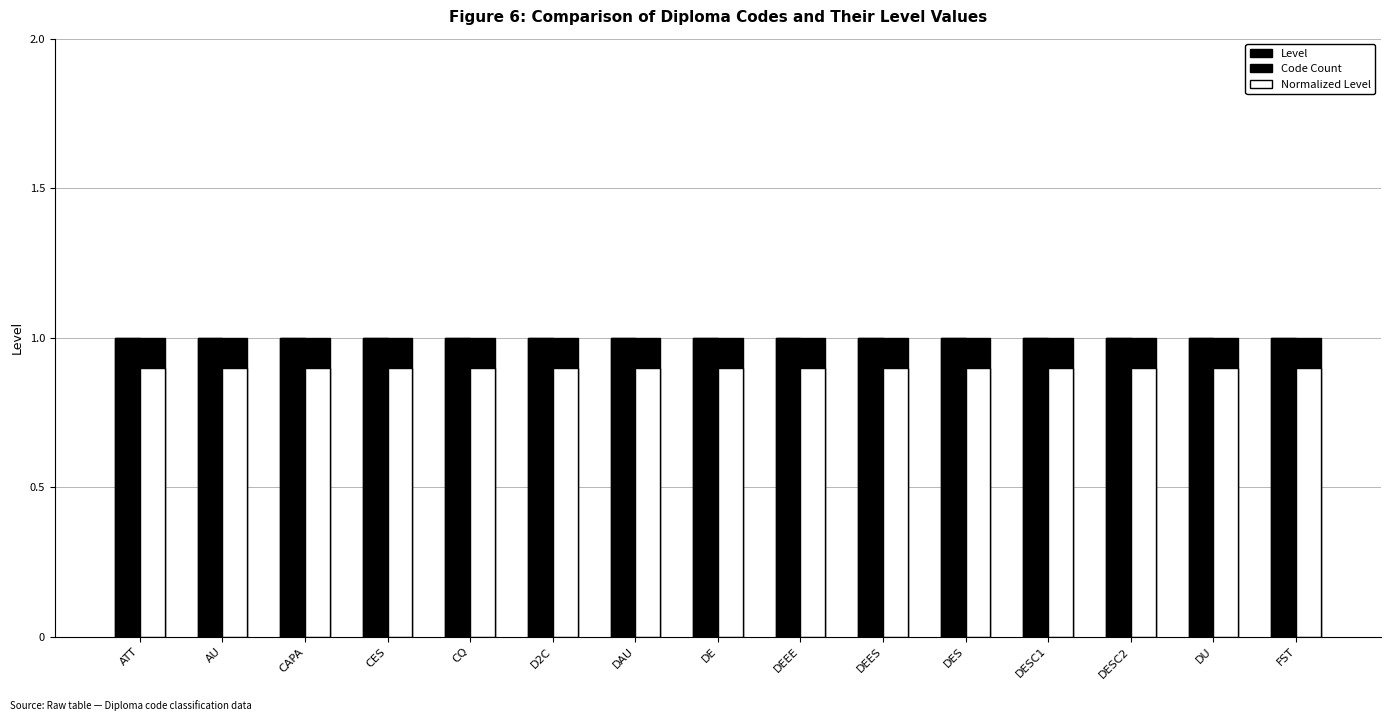

How many categories are shown in the chart?

15